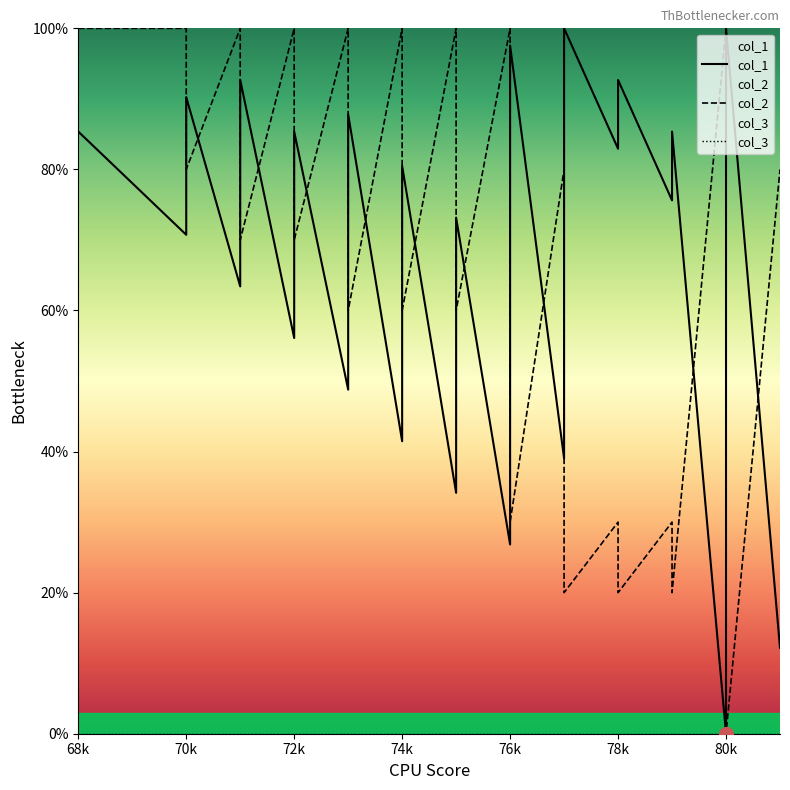

How many col_2 values are between 60 and 100?

30